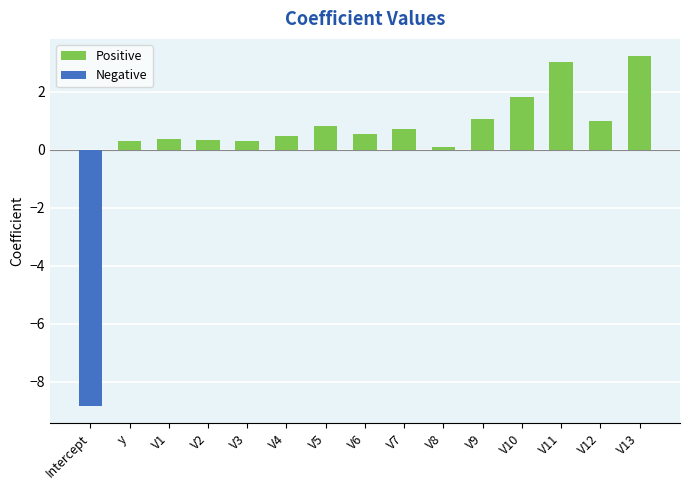

The chart shows a value of 1.7 at V9. True or false?

False